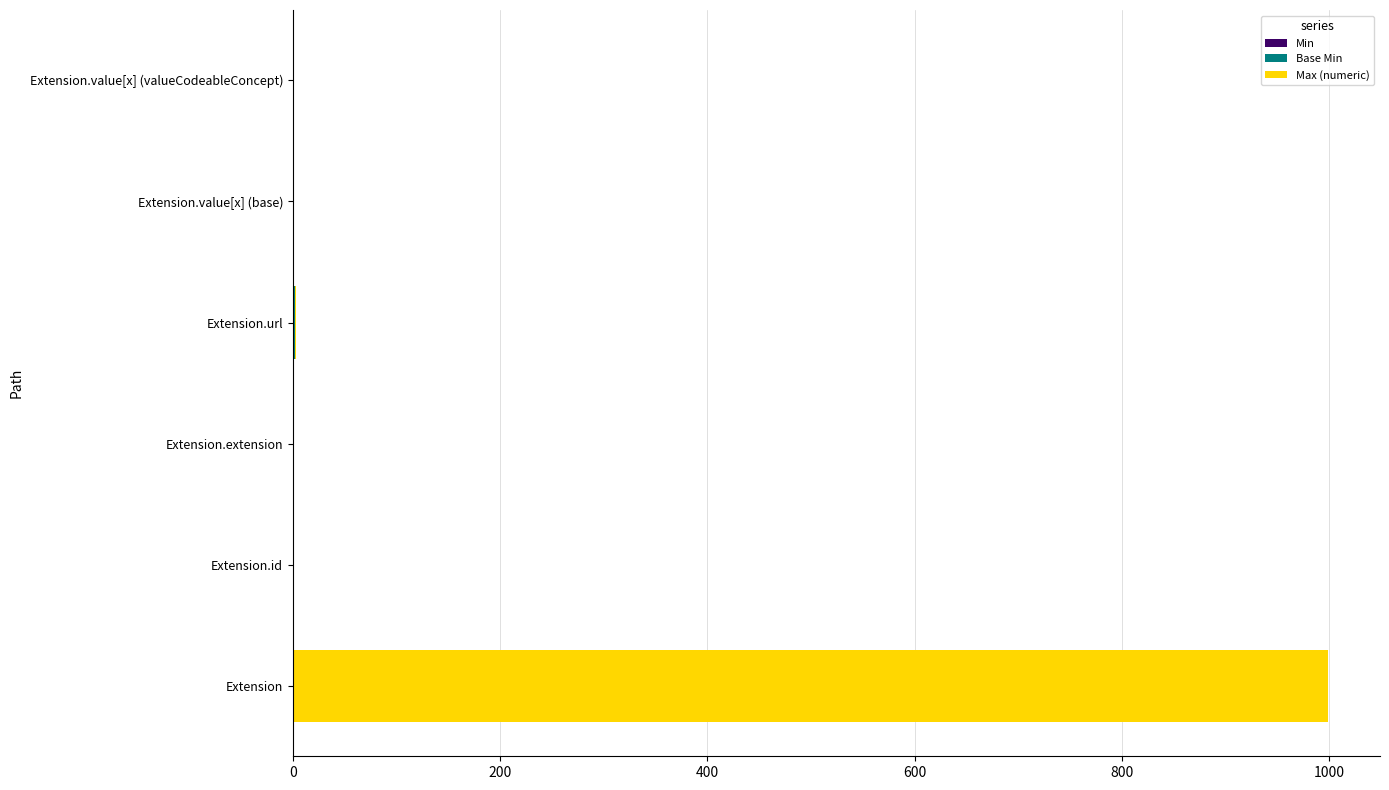

What is the total value across all series at Extension?

999